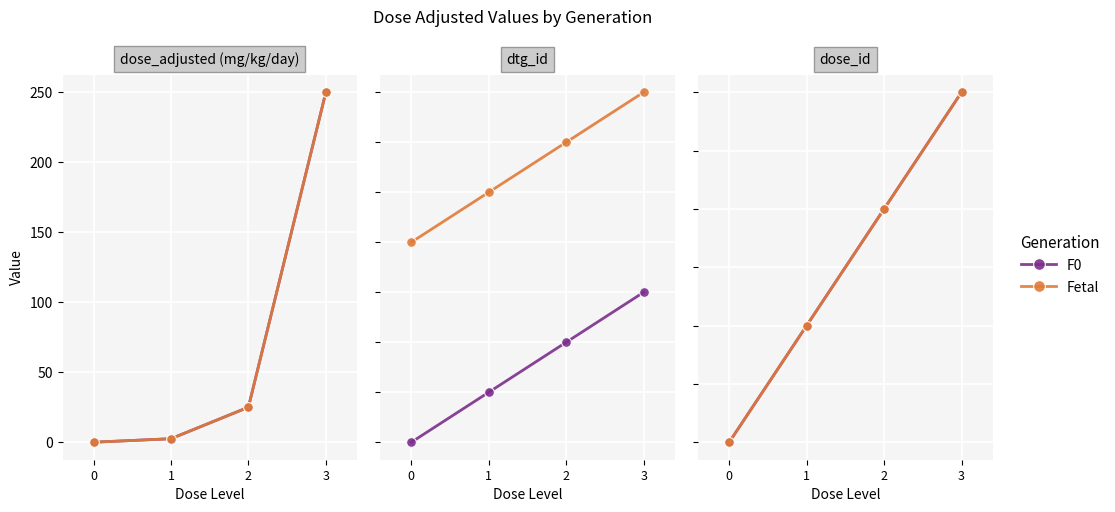

How many lines are shown in the chart?

2